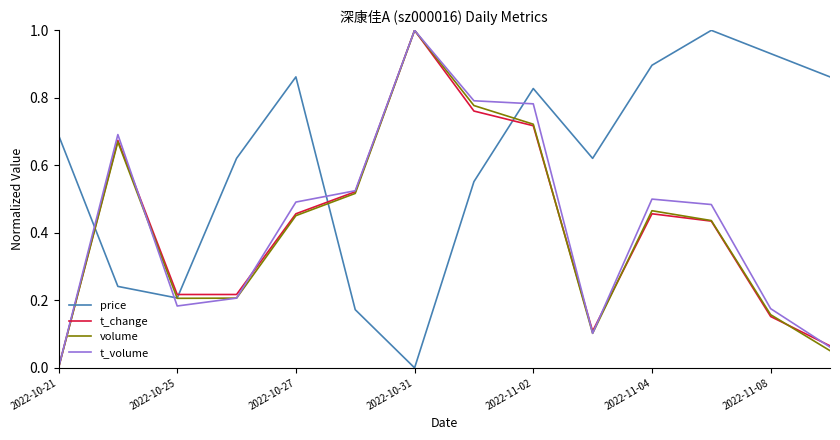

How many lines are shown in the chart?

4